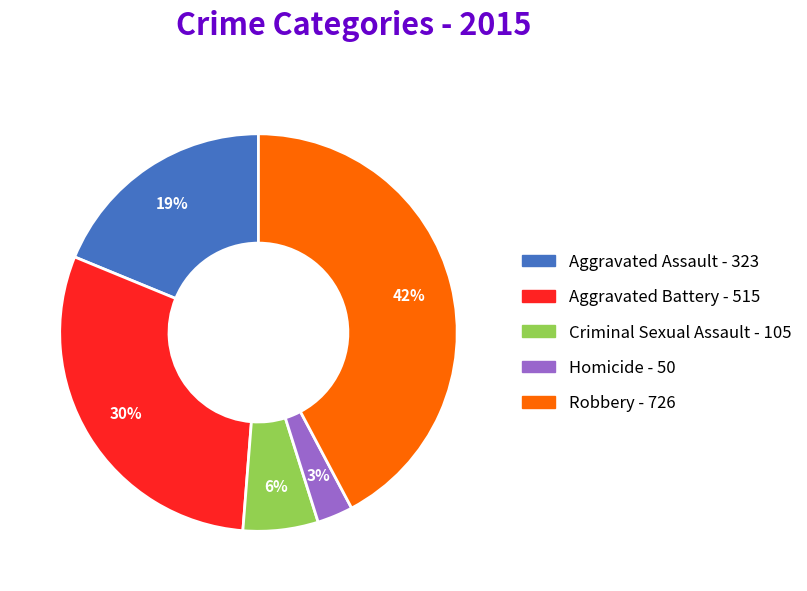

To the nearest percent, what percentage of the pie is Homicide?

3%